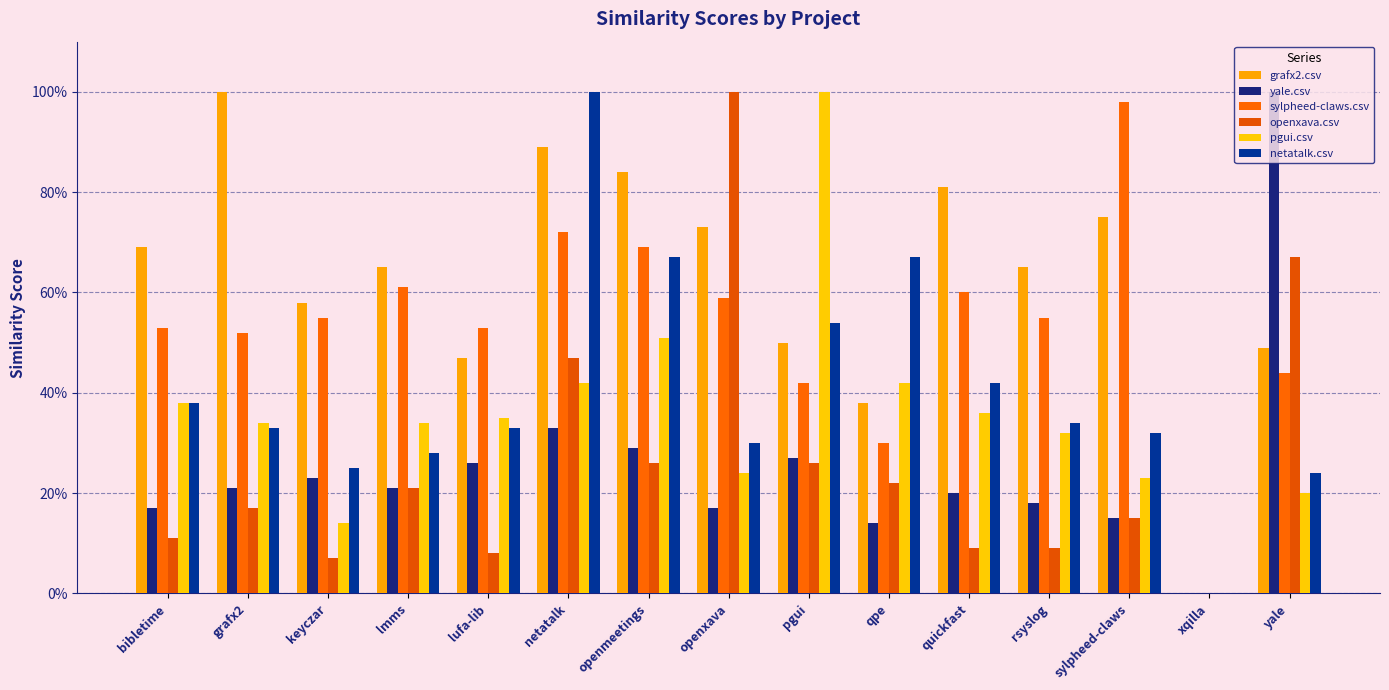

Reading left to right, transcribe all the data shown in this chart.

grafx2.csv: bibletime=0.7	grafx2=1.0	keyczar=0.6	lmms=0.7	lufa-lib=0.5	netatalk=0.9	openmeetings=0.8	openxava=0.7	pgui=0.5	qpe=0.4	quickfast=0.8	rsyslog=0.7	sylpheed-claws=0.8	xqilla=0.0	yale=0.5
yale.csv: bibletime=0.2	grafx2=0.2	keyczar=0.2	lmms=0.2	lufa-lib=0.3	netatalk=0.3	openmeetings=0.3	openxava=0.2	pgui=0.3	qpe=0.1	quickfast=0.2	rsyslog=0.2	sylpheed-claws=0.1	xqilla=0.0	yale=1.0
sylpheed-claws.csv: bibletime=0.5	grafx2=0.5	keyczar=0.6	lmms=0.6	lufa-lib=0.5	netatalk=0.7	openmeetings=0.7	openxava=0.6	pgui=0.4	qpe=0.3	quickfast=0.6	rsyslog=0.6	sylpheed-claws=1.0	xqilla=0.0	yale=0.4
openxava.csv: bibletime=0.1	grafx2=0.2	keyczar=0.1	lmms=0.2	lufa-lib=0.1	netatalk=0.5	openmeetings=0.3	openxava=1.0	pgui=0.3	qpe=0.2	quickfast=0.1	rsyslog=0.1	sylpheed-claws=0.1	xqilla=0.0	yale=0.7
pgui.csv: bibletime=0.4	grafx2=0.3	keyczar=0.1	lmms=0.3	lufa-lib=0.3	netatalk=0.4	openmeetings=0.5	openxava=0.2	pgui=1.0	qpe=0.4	quickfast=0.4	rsyslog=0.3	sylpheed-claws=0.2	xqilla=0.0	yale=0.2
netatalk.csv: bibletime=0.4	grafx2=0.3	keyczar=0.2	lmms=0.3	lufa-lib=0.3	netatalk=1.0	openmeetings=0.7	openxava=0.3	pgui=0.5	qpe=0.7	quickfast=0.4	rsyslog=0.3	sylpheed-claws=0.3	xqilla=0.0	yale=0.2